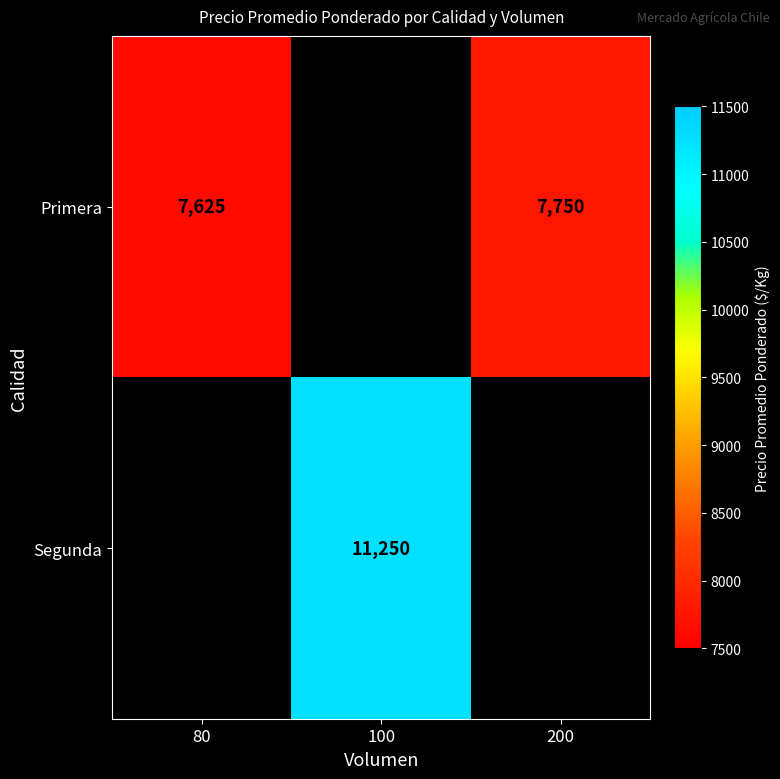

Is it true that Primera equals 7625 at 80?

True